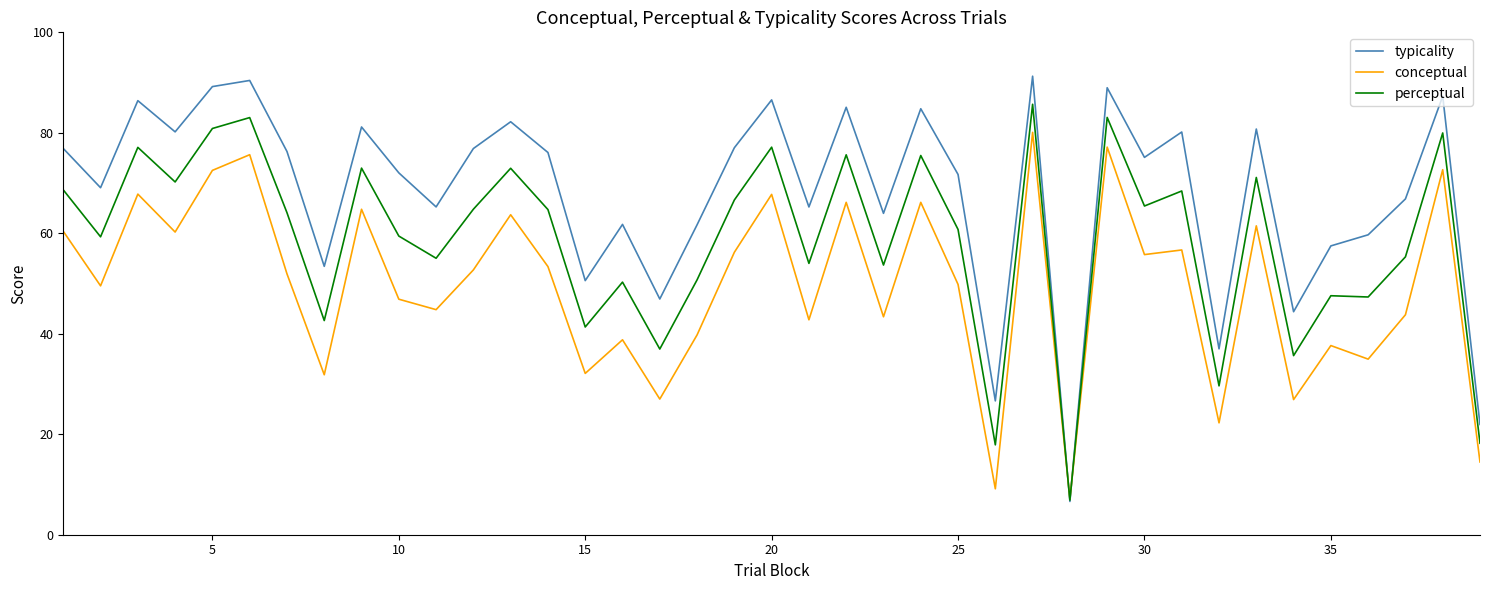

Rank the series by their average value, from highest to lowest.

typicality, perceptual, conceptual